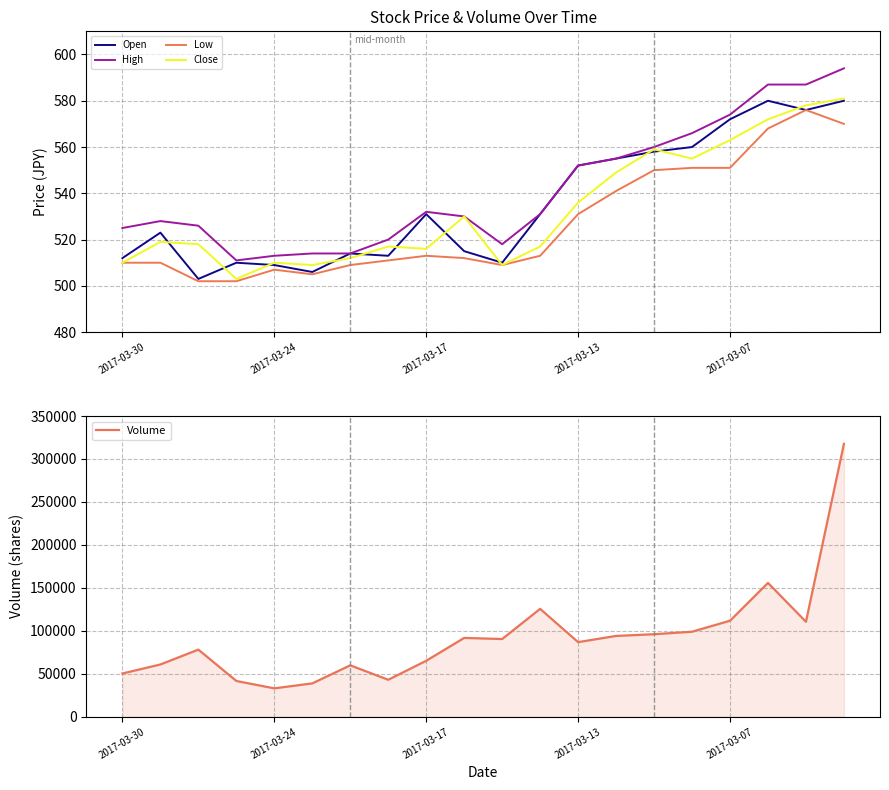

Reading left to right, list all the values displayed in this chart.

Open: 512	523	503	510	509	506	514	513	531	515	510	531	552	555	558	560	572	580	576	580
High: 525	528	526	511	513	514	514	520	532	530	518	531	552	555	560	566	574	587	587	594
Low: 510	510	502	502	507	505	509	511	513	512	509	513	531	541	550	551	551	568	576	570
Close: 510	519	518	503	510	509	512	517	516	530	509	517	536	549	559	555	563	572	578	581
Volume: 50400	60900	78200	41700	33100	38900	59900	43100	65200	91800	90500	125600	86900	94100	96100	99000	111800	155800	110600	317600